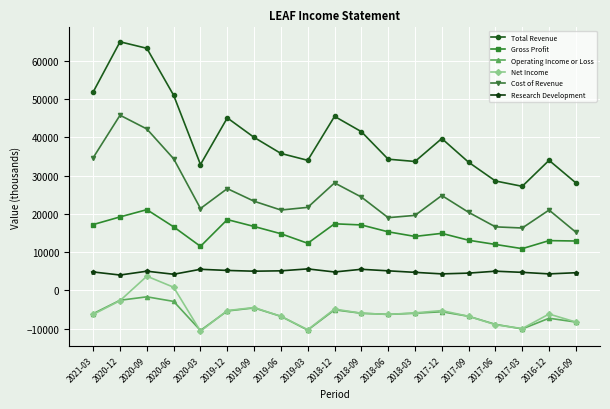

In Research Development, how many points are lower than both neighbors (excluding endpoints)?

6